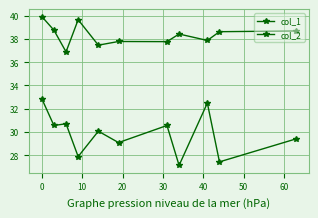

Does the chart have visible grid lines?

Yes